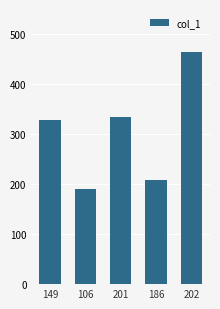

Rank the categories by value from lowest to highest.

106, 186, 149, 201, 202